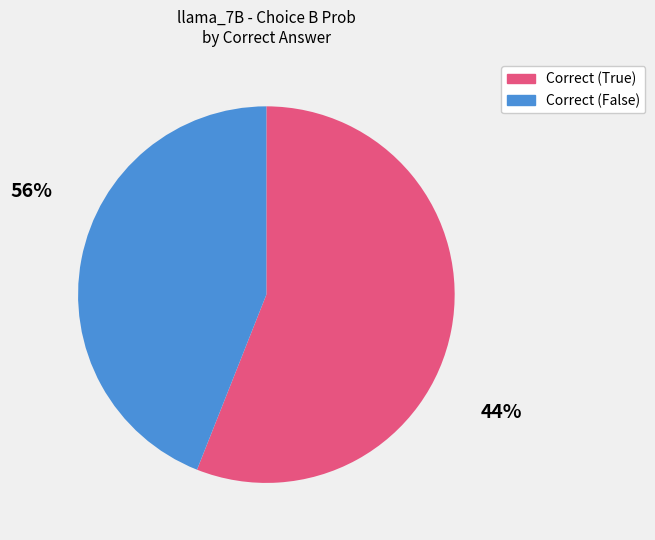

Is there any slice that represents more than half of the pie?

Yes